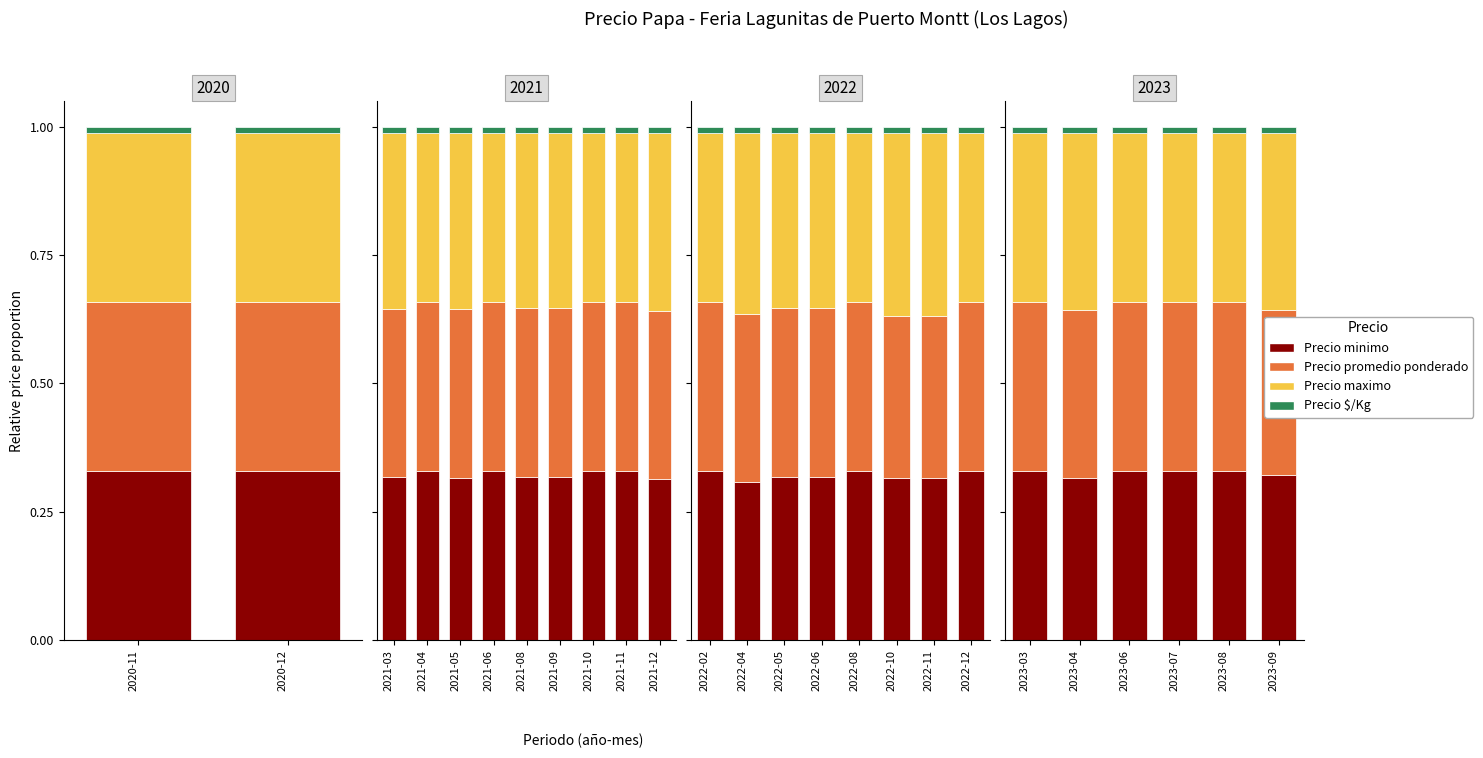

How many bars are there in each group?

4